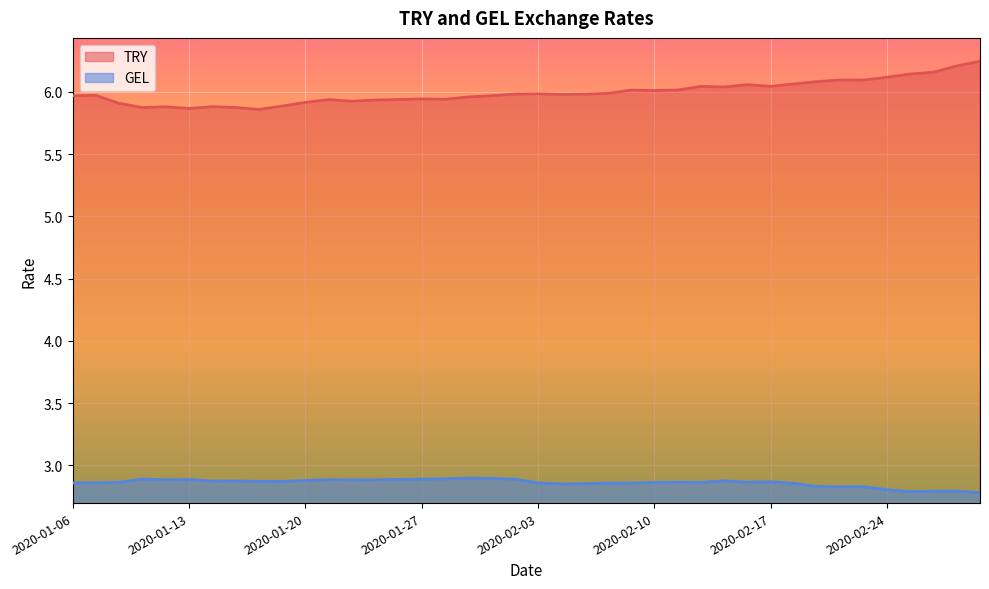

Is the value of GEL at 2020-01-15 greater than the value of TRY at 2020-01-06?

No